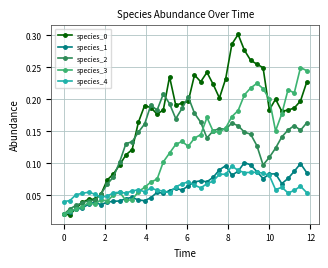

True or false: species_2 and species_4 cross at least once.

True